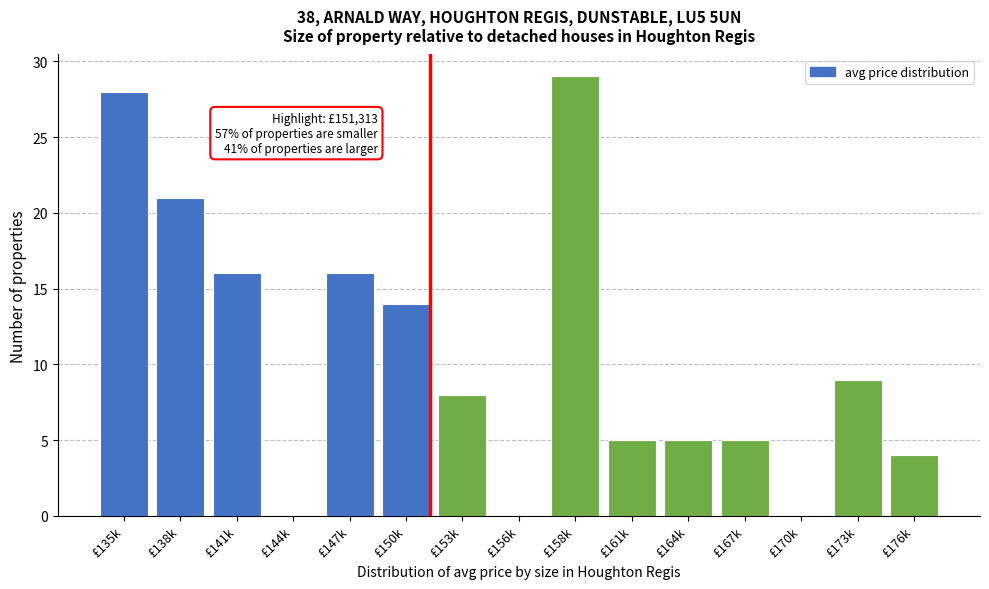

Reading left to right, extract all data points from this chart.

£135k=28	£138k=21	£141k=16	£144k=0	£147k=16	£150k=14	£153k=8	£156k=0	£158k=29	£161k=5	£164k=5	£167k=5	£170k=0	£173k=9	£176k=4